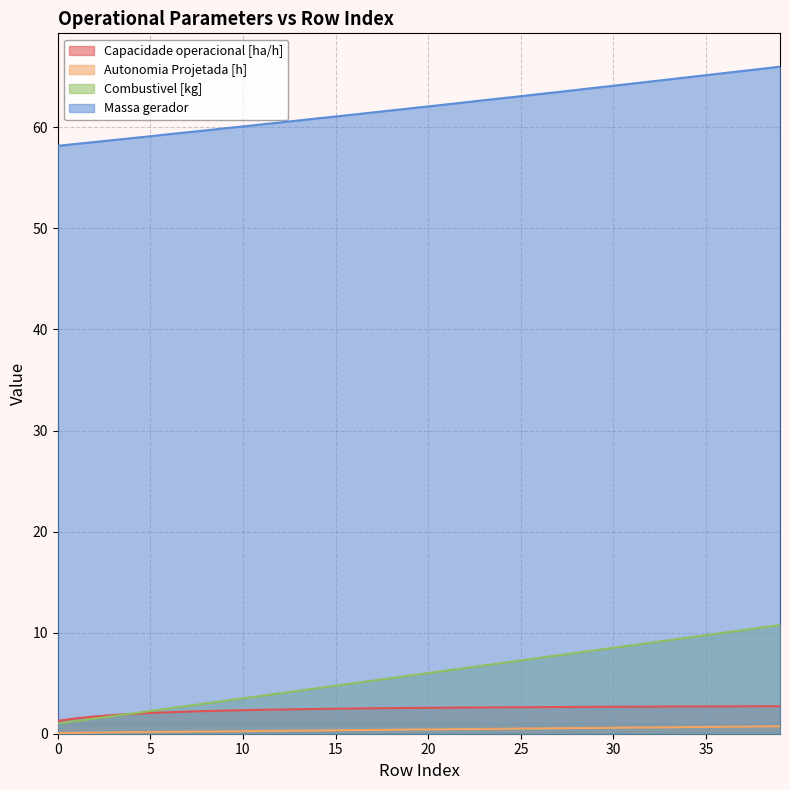

What is the spread (max minus min) of values at 31?

63.7